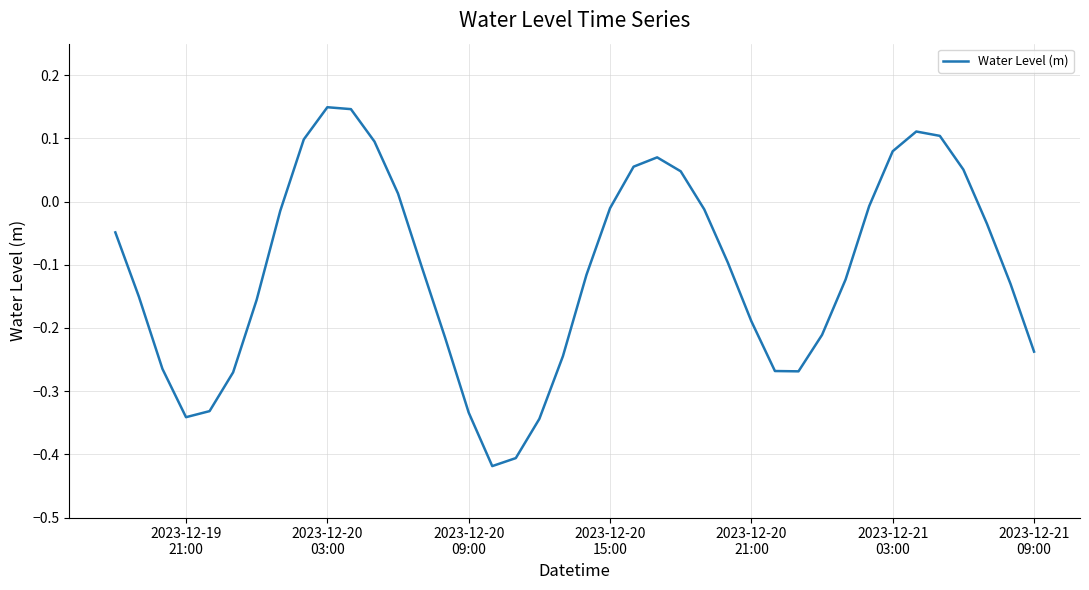

What is the difference between the maximum and minimum values?

0.6